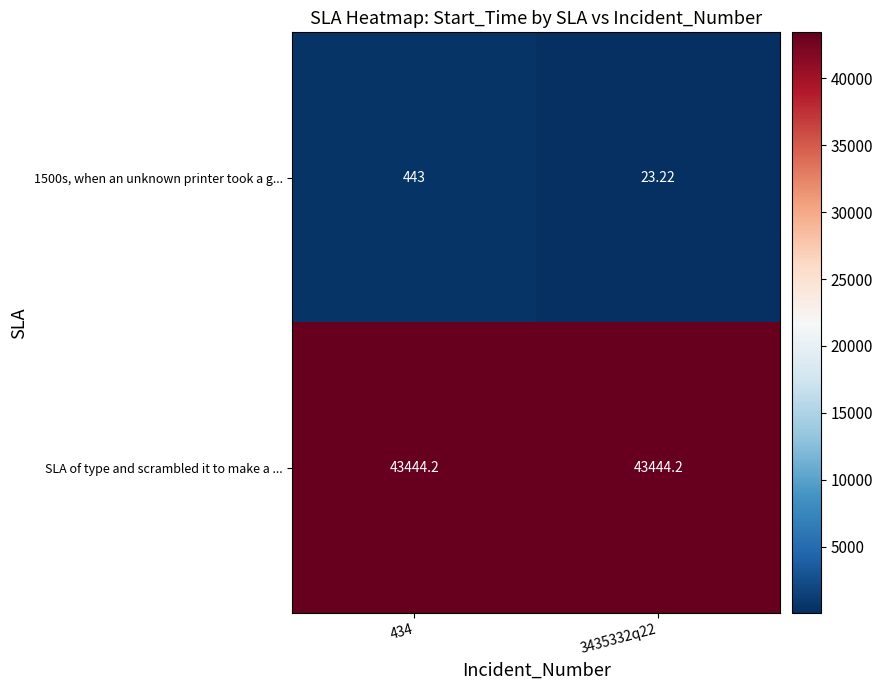

Is the value of SLA of type and scrambled it to make a ... at 434 greater than the value of 1500s, when an unknown printer took a g... at 3435332q22?

Yes